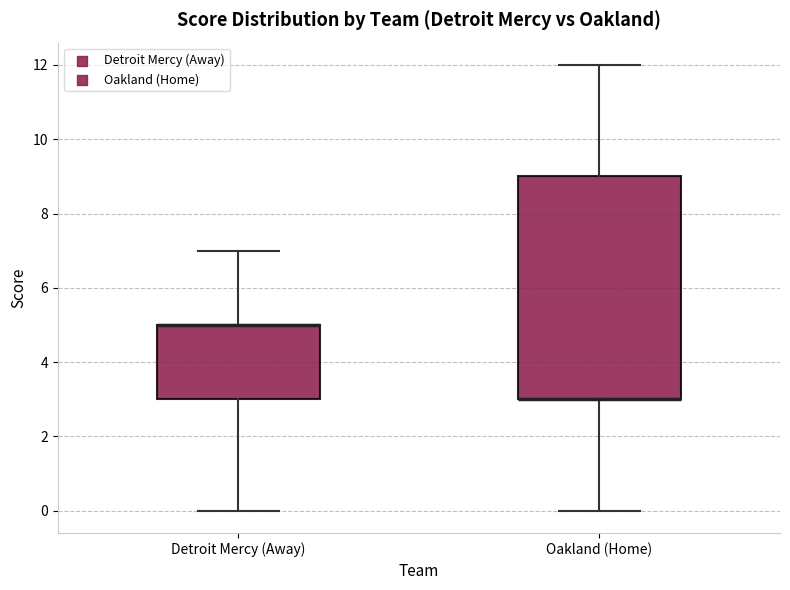

Comparing the boxes themselves (not the whiskers), which one is the tallest?

Oakland (Home)